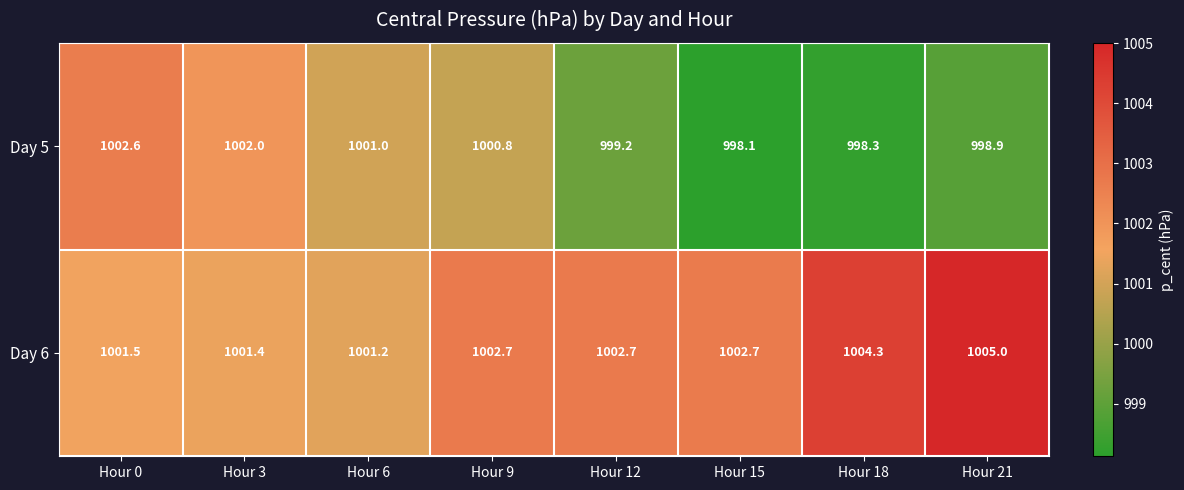

Reading right to left, what are all the values shown in this chart?

Day 5: 998.9	998.3	998.1	999.2	1000.8	1001.0	1002.0	1002.6
Day 6: 1005.0	1004.3	1002.7	1002.7	1002.7	1001.2	1001.4	1001.5